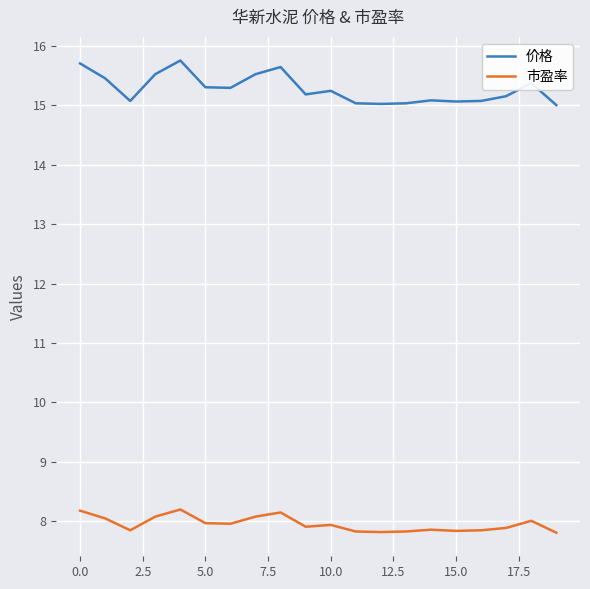

What is the highest value of the 市盈率 series?

8.2